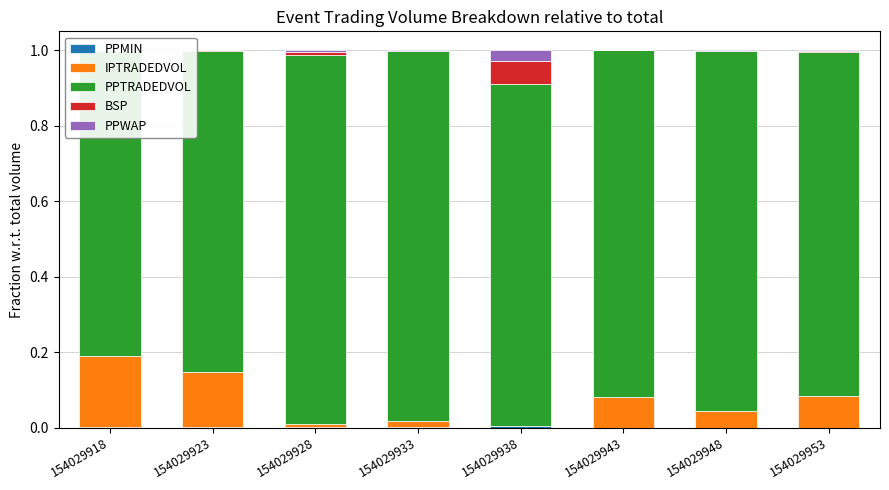

Between 154029923 and 154029948, which series saw the biggest shift?

PPTRADEDVOL